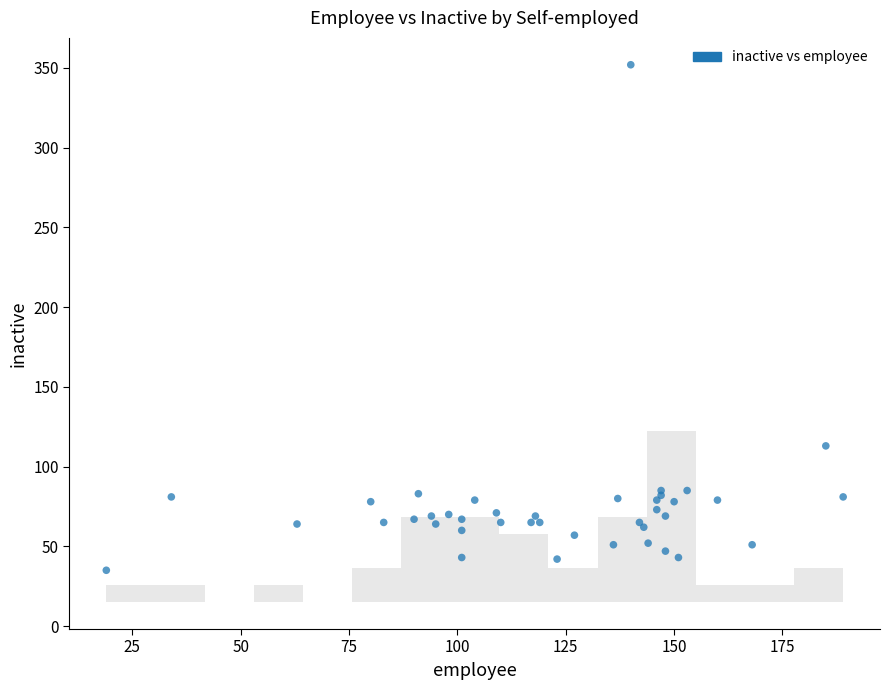

What Y value in the scatter plot is closest to 193?

113